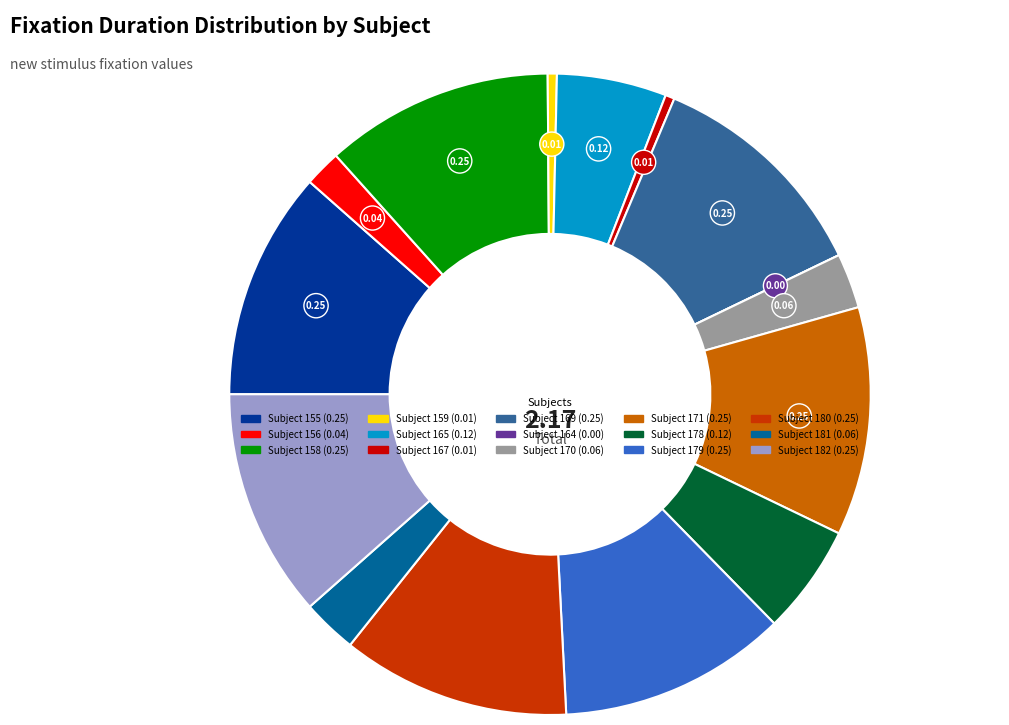

Is there any slice that represents more than half of the pie?

No